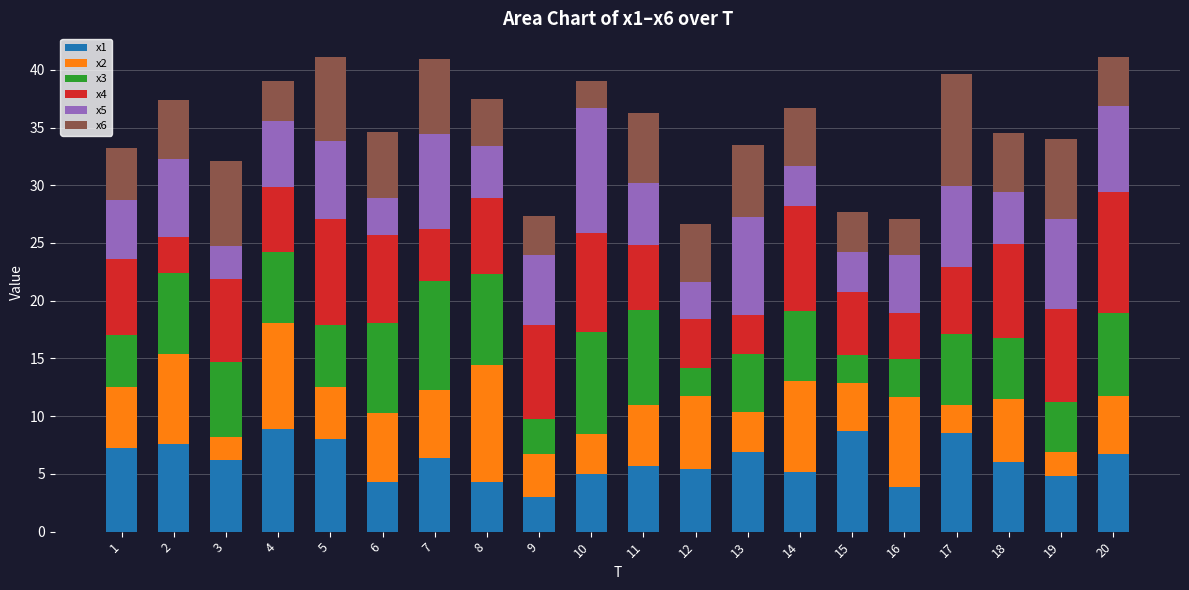

Count the number of data series in this chart.

6